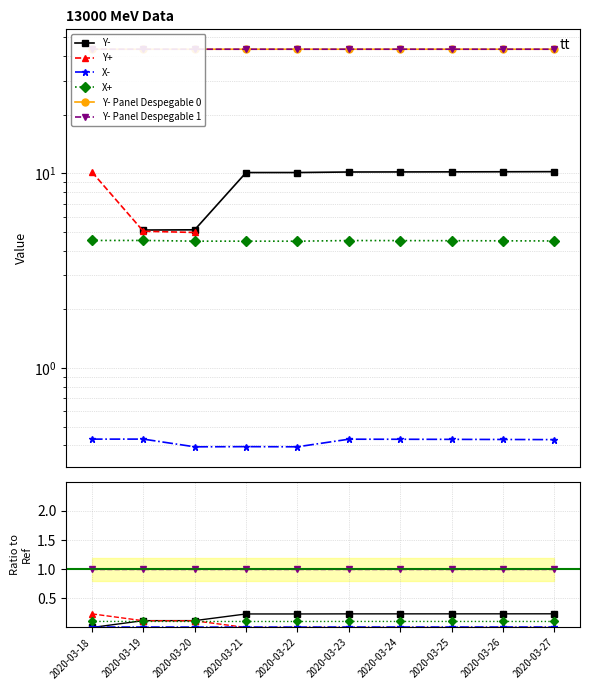

What is the sum of all X+ values?

45.0